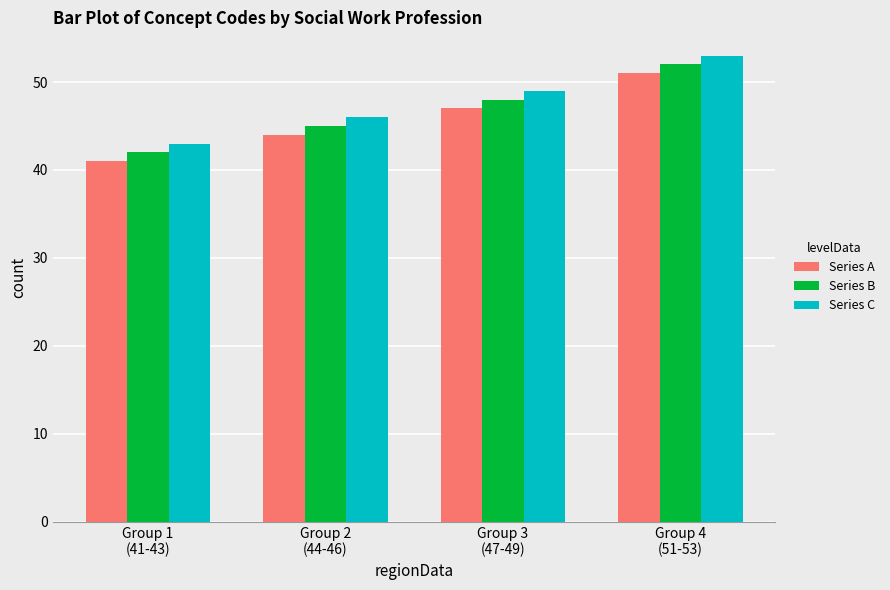

What is the average value of the Series C series?

48